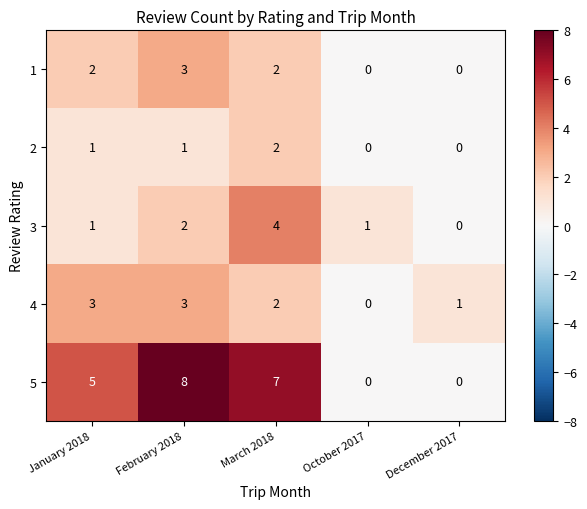

How many values in the 1 series are below 2?

2